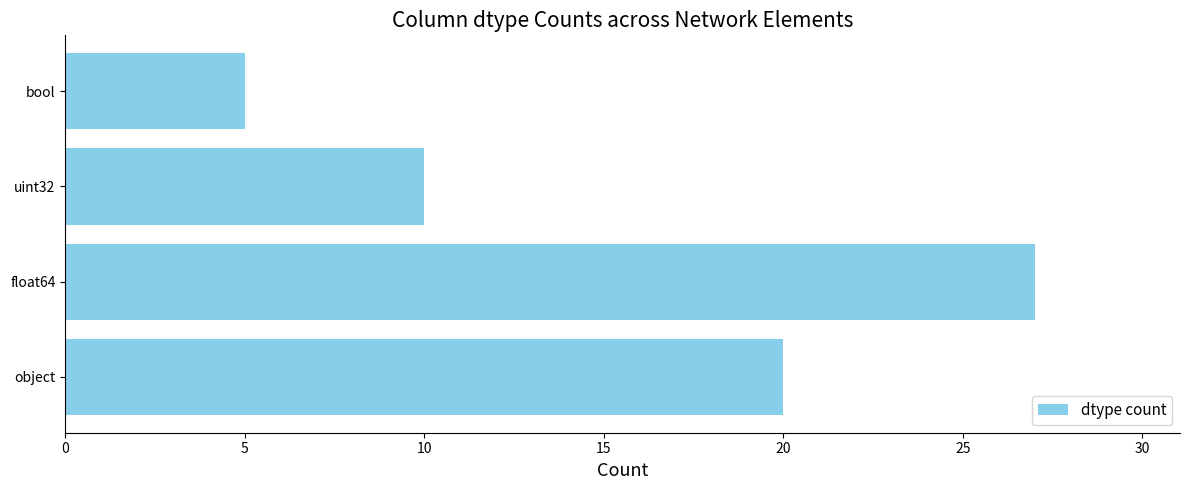

What is the sum of all values?

62